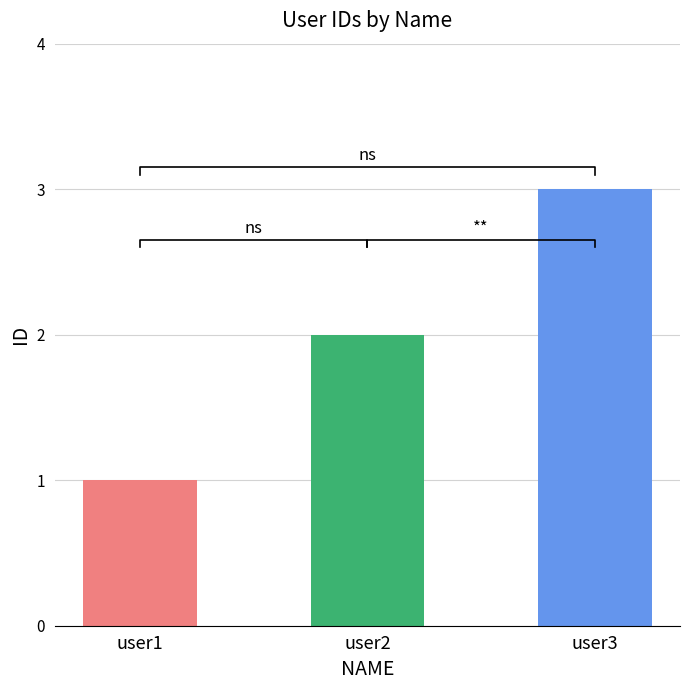

Is it true that the value at user1 is 2?

False